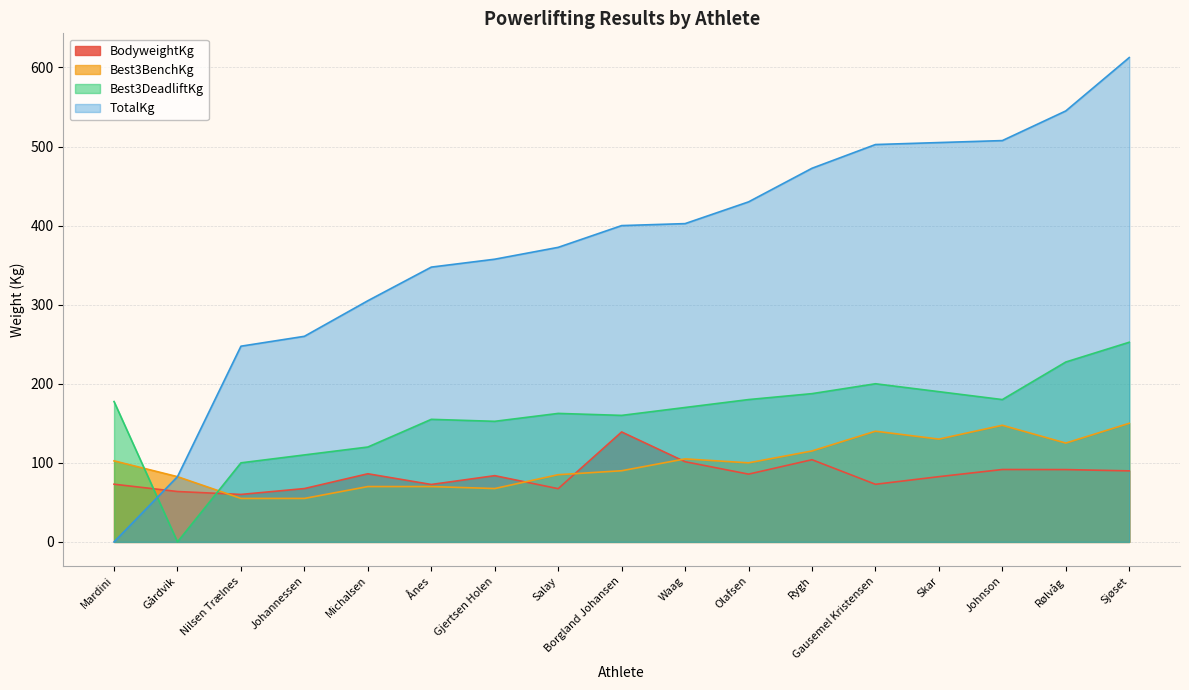

How many times do BodyweightKg and TotalKg cross each other?

1